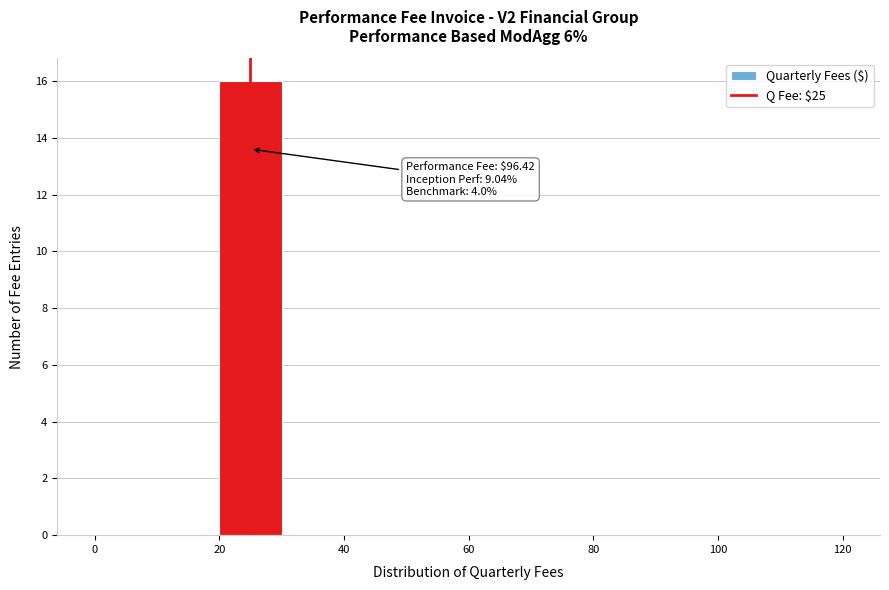

Which range on the x-axis has the tallest bar?

20 to 30